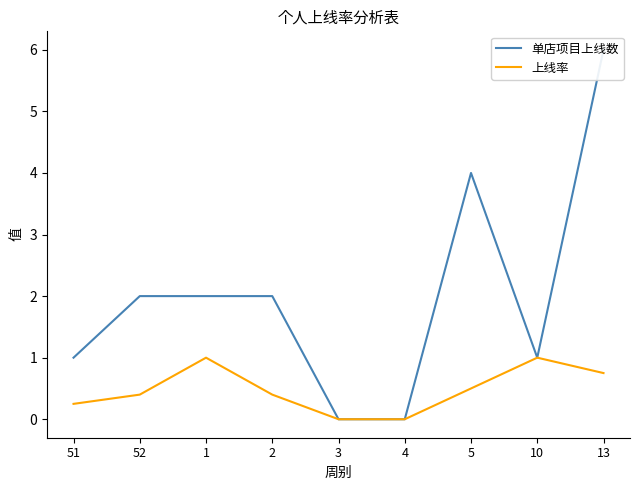

Reading left to right, transcribe all the data shown in this chart.

单店项目上线数: 1.0	2.0	2.0	2.0	0.0	0.0	4.0	1.0	6.0
上线率: 0.2	0.4	1.0	0.4	0.0	0.0	0.5	1.0	0.8